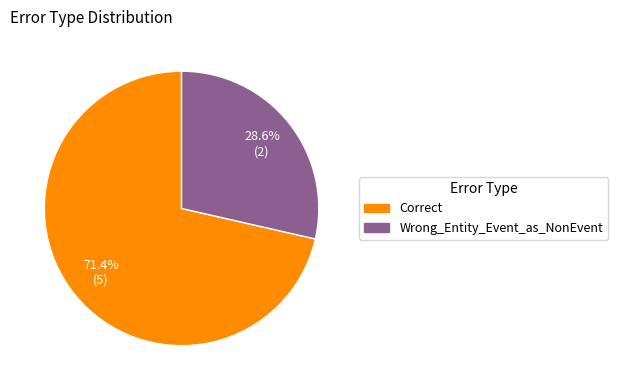

Count the number of slices in the pie.

2